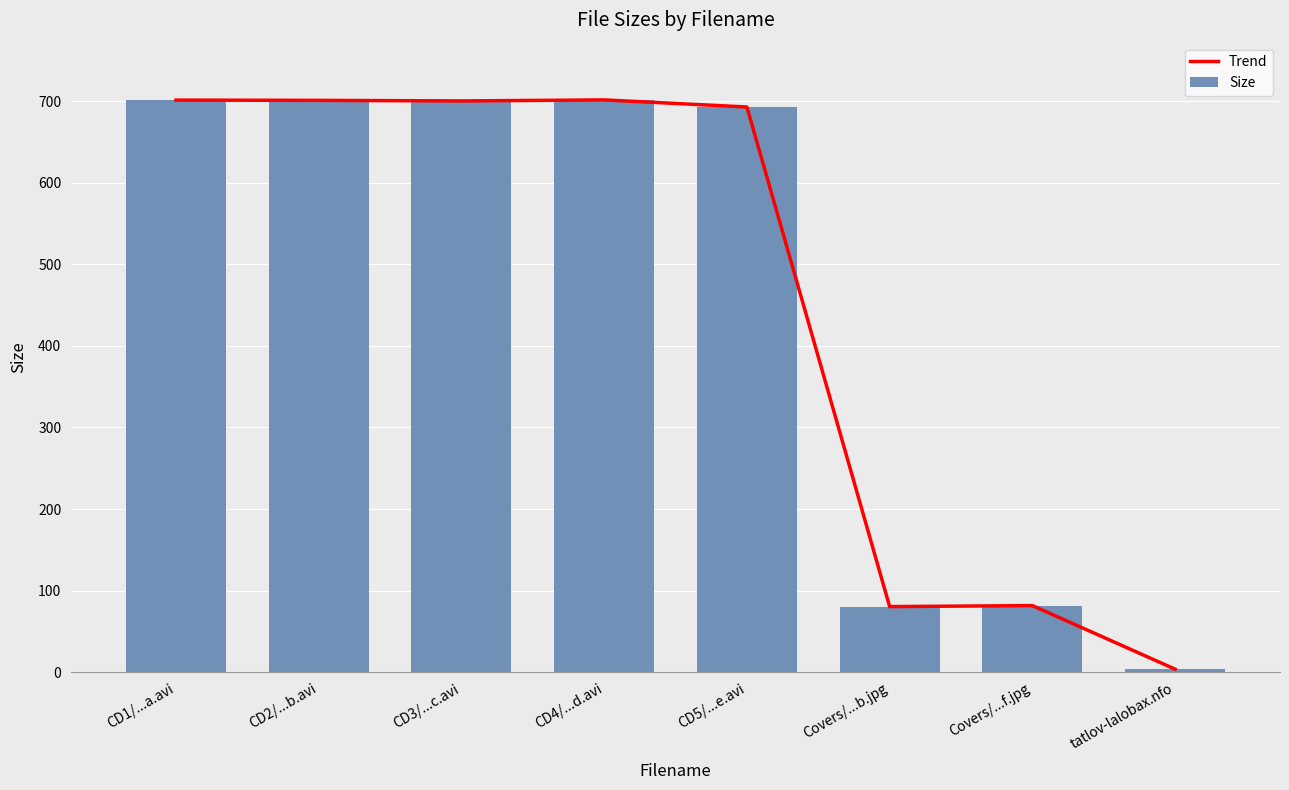

What are all the series names shown in the legend?

Trend, Size